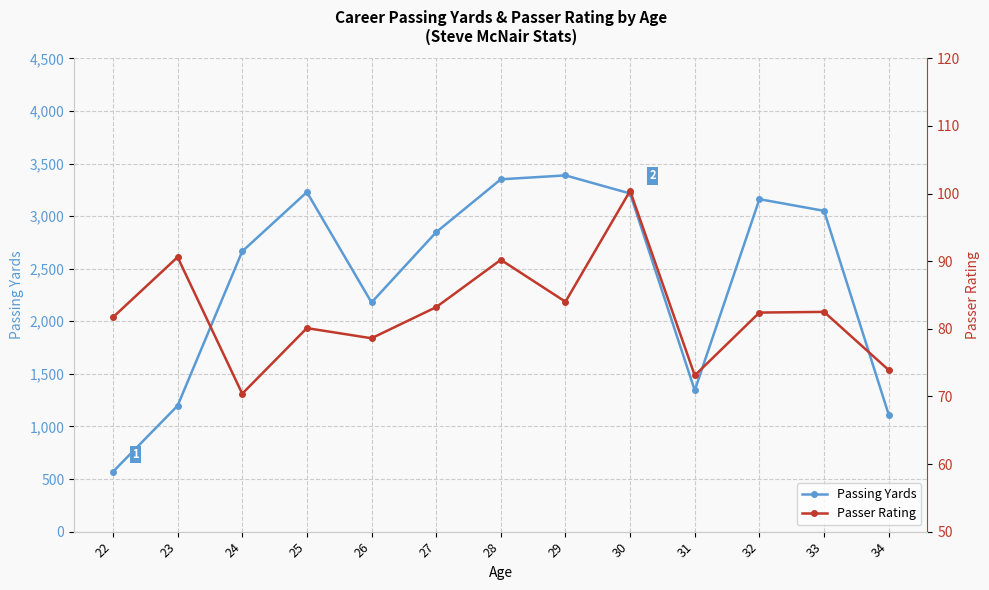

List the series in order of their overall mean, lowest first.

Passer Rating, Passing Yards